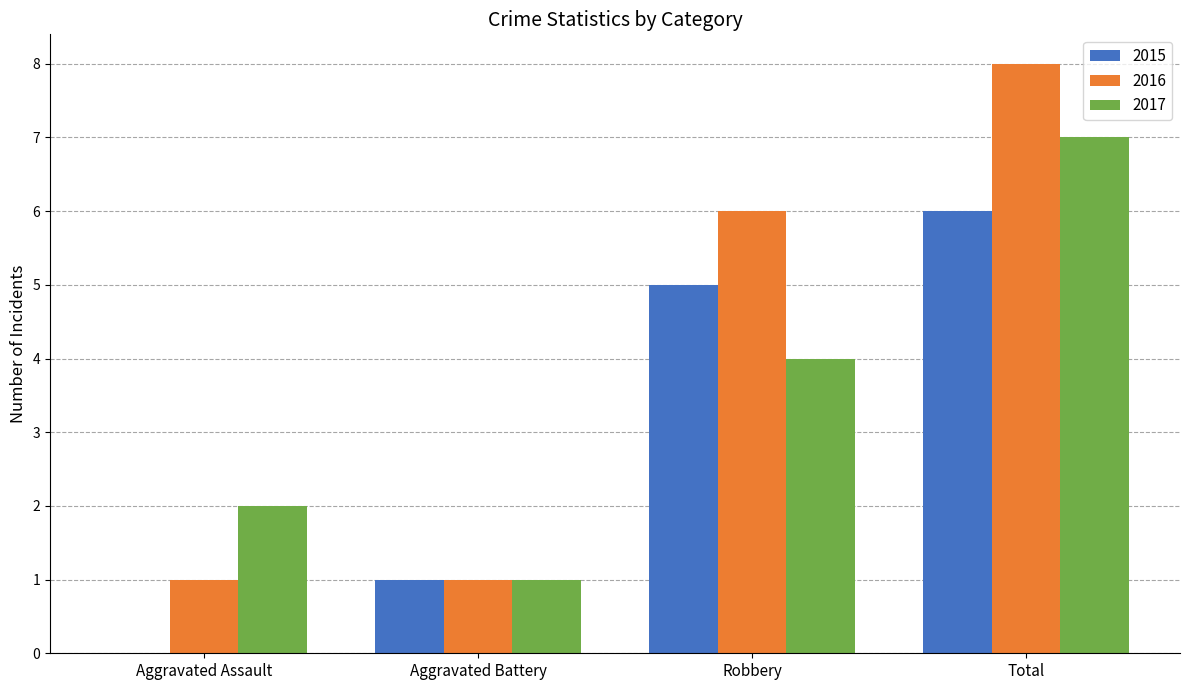

What is the sum of the 2016 values at Aggravated Assault and Total?

9